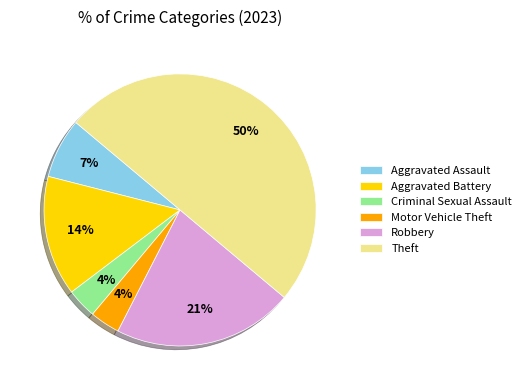

To the nearest percent, what is the difference between the largest and smallest slice percentages?

46%